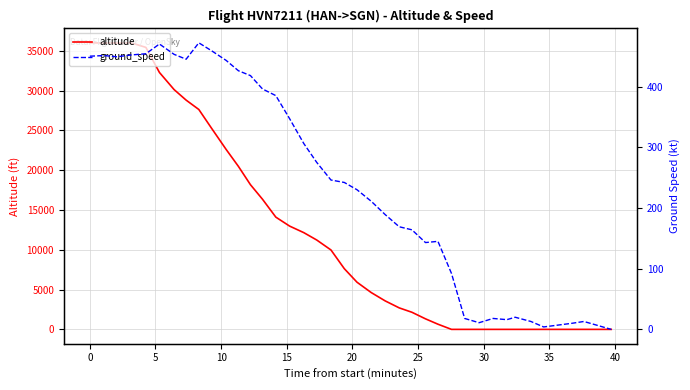

Which series has the widest spread of values?

altitude